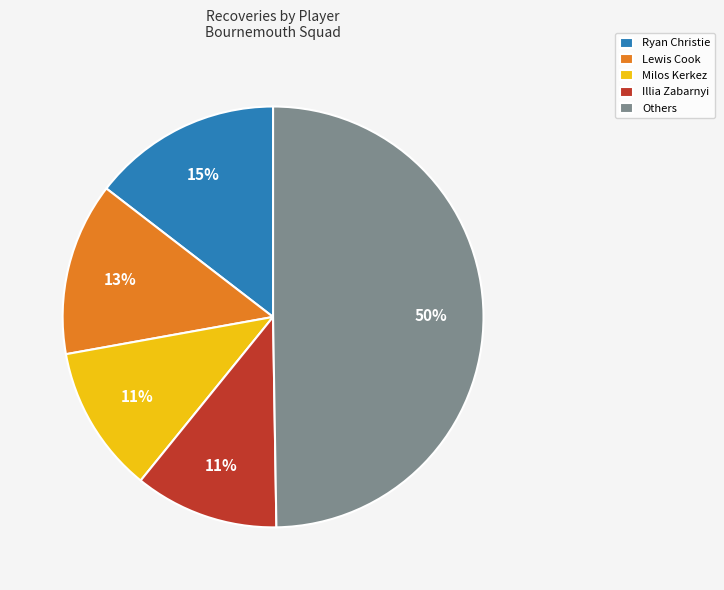

True or false: Others accounts for 40% of the total.

False